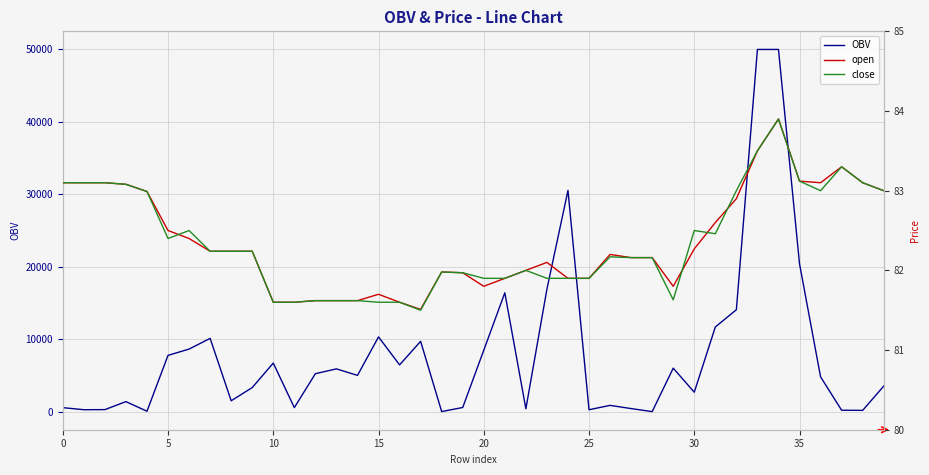

What is the minimum value for close?

81.5